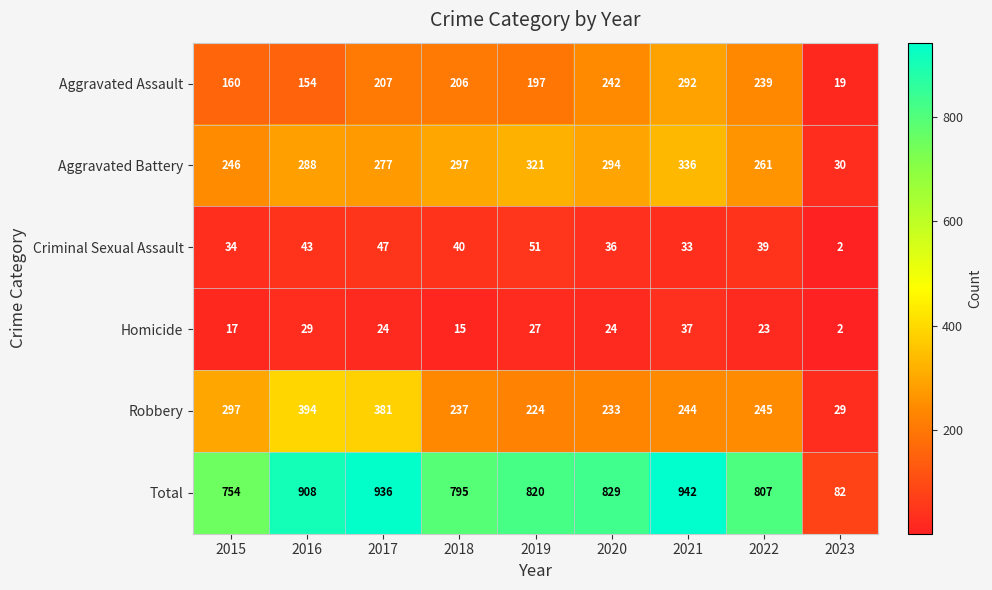

Which series changed the most between 2015 and 2021?

Total